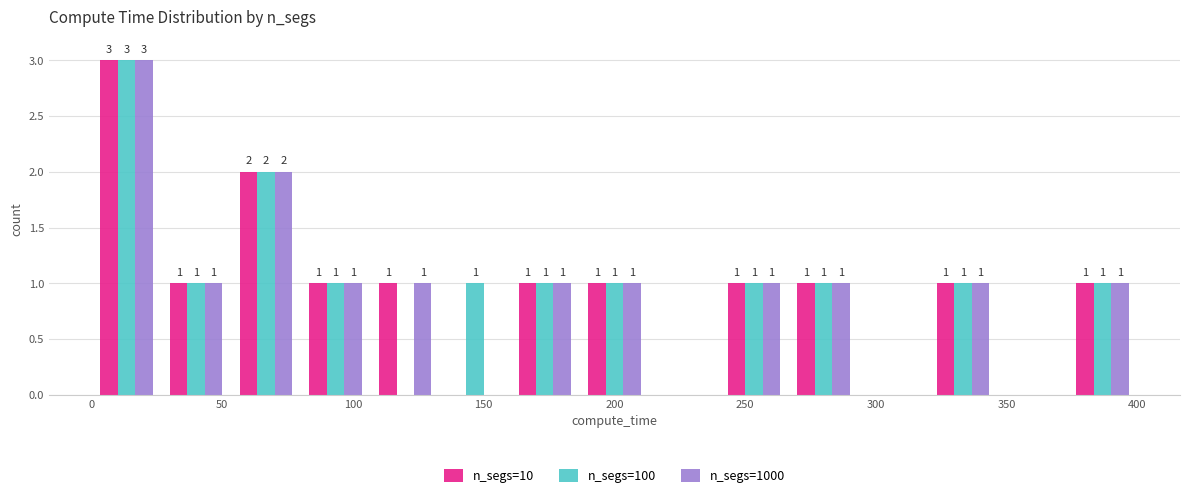

In the n_segs=100 series, which range on the x-axis has the tallest bar?

0 to 25